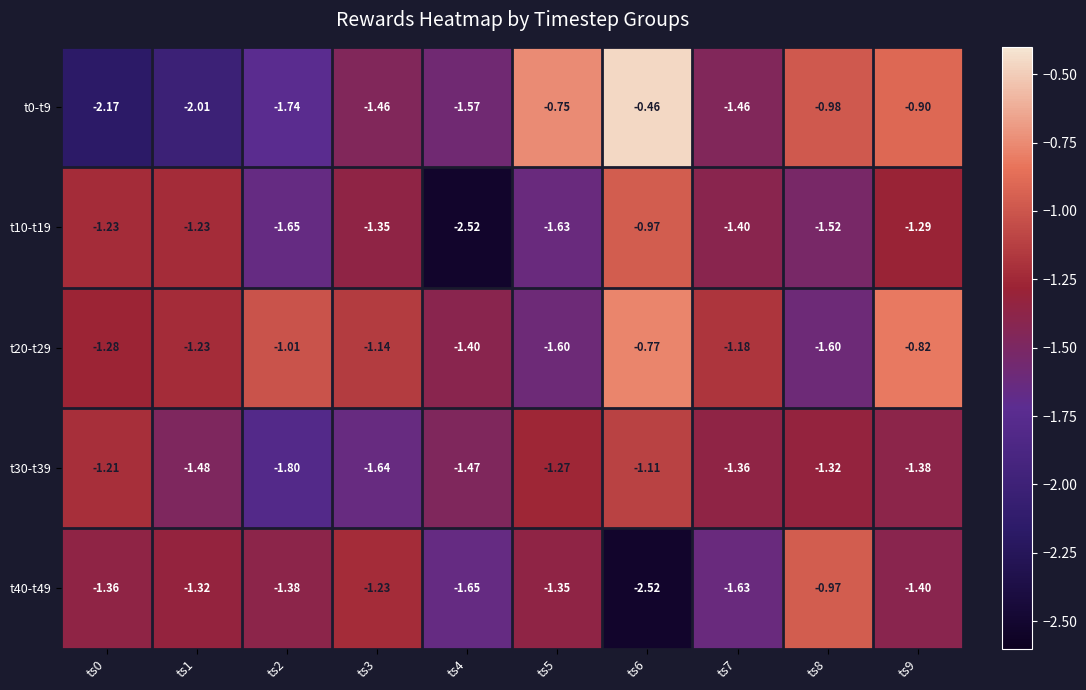

At which category is the sum across all series the highest?

ts9